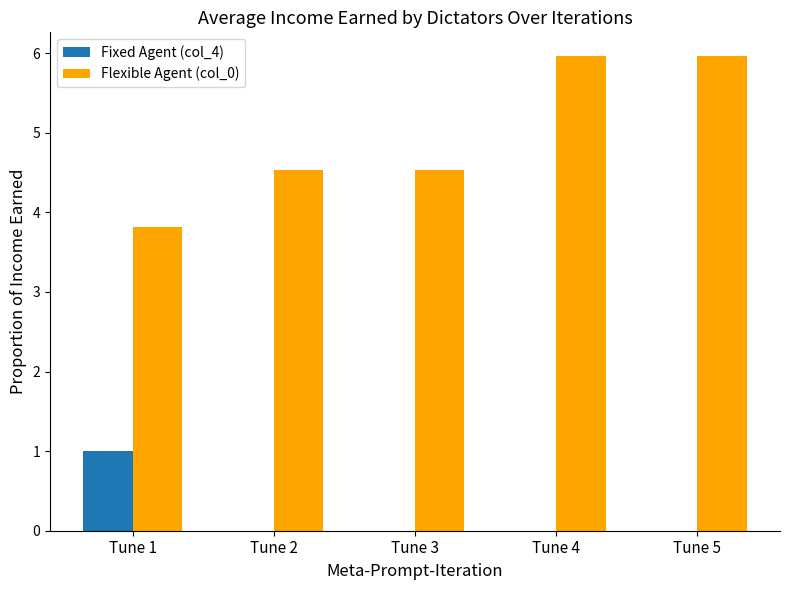

What is the total value across all series at Tune 3?

4.5